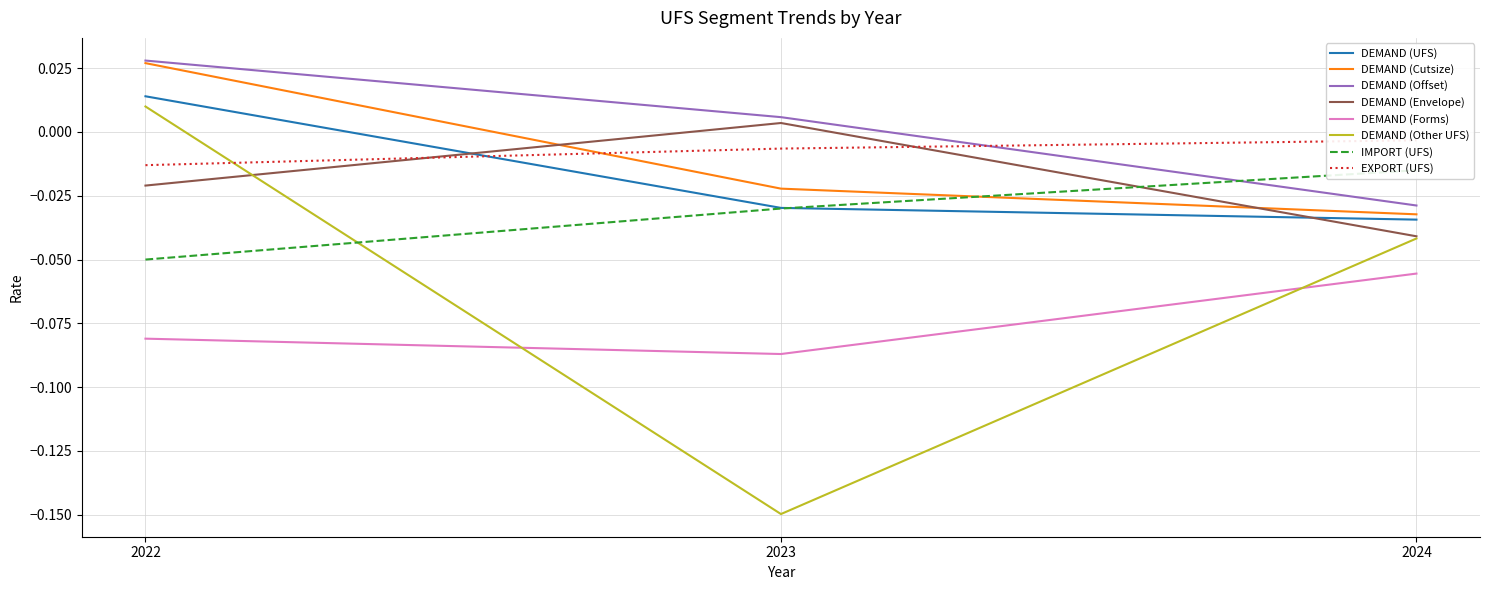

What is the minimum value shown in the chart?

-0.1